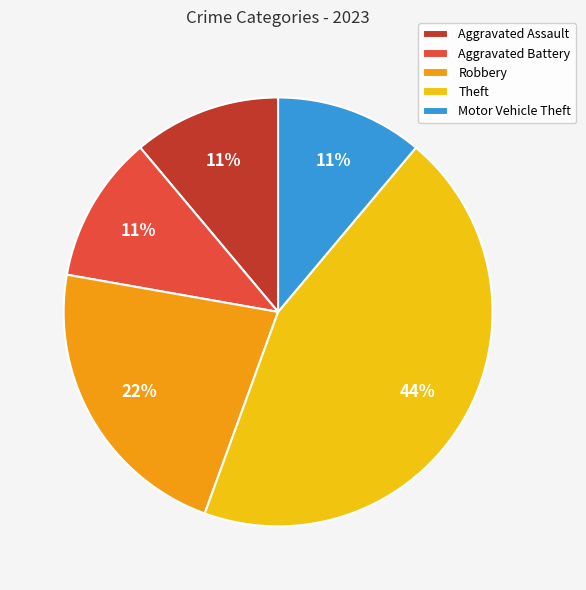

Does any single category account for the majority?

No